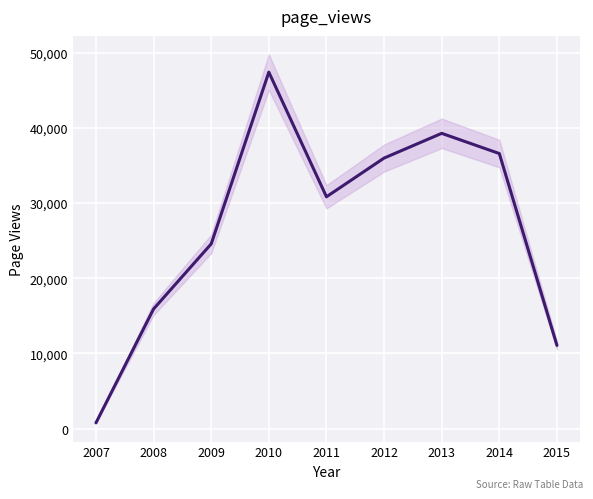

What is the value of the 9th point from the left?

11059